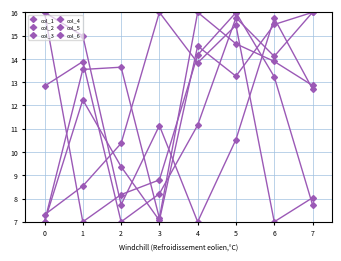

Does the chart have visible grid lines?

Yes